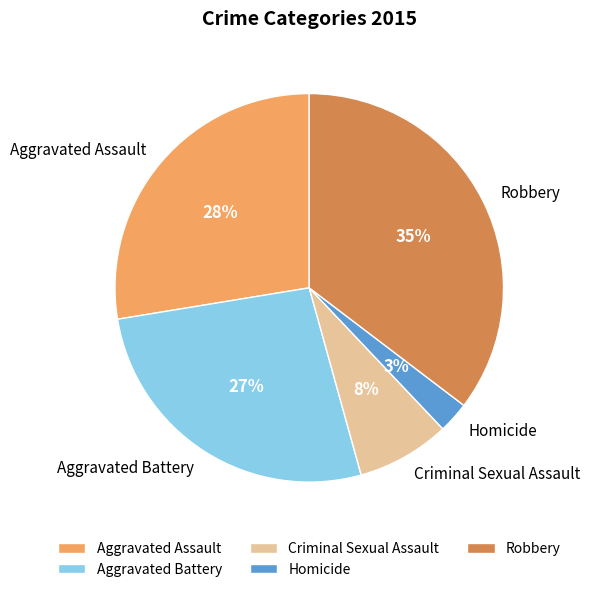

Is there a majority slice in this chart?

No